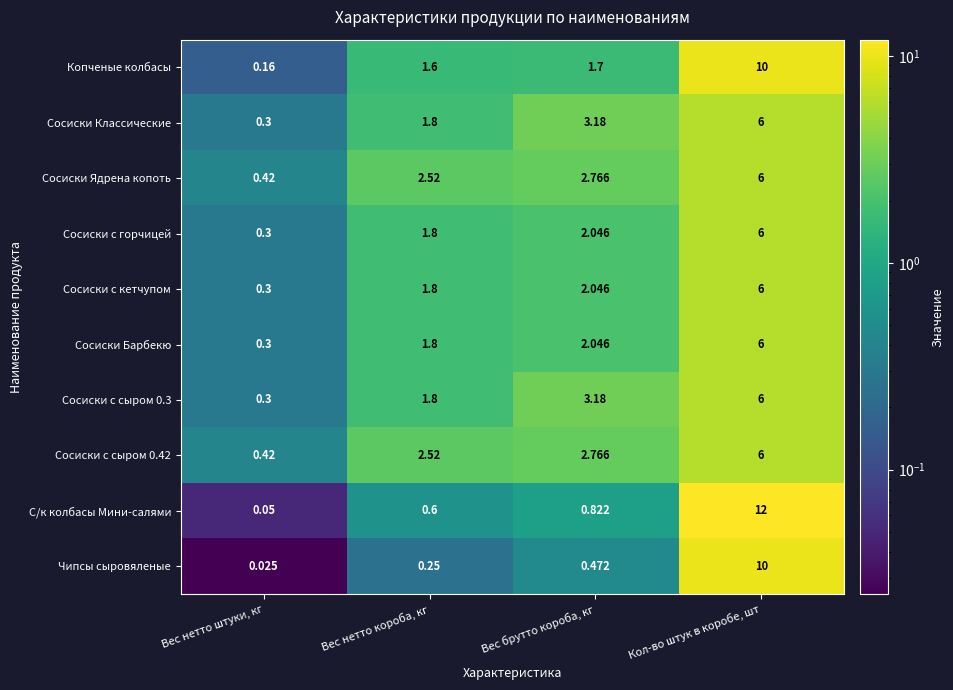

At which category is the sum across all series the highest?

Кол-во штук в коробе, шт